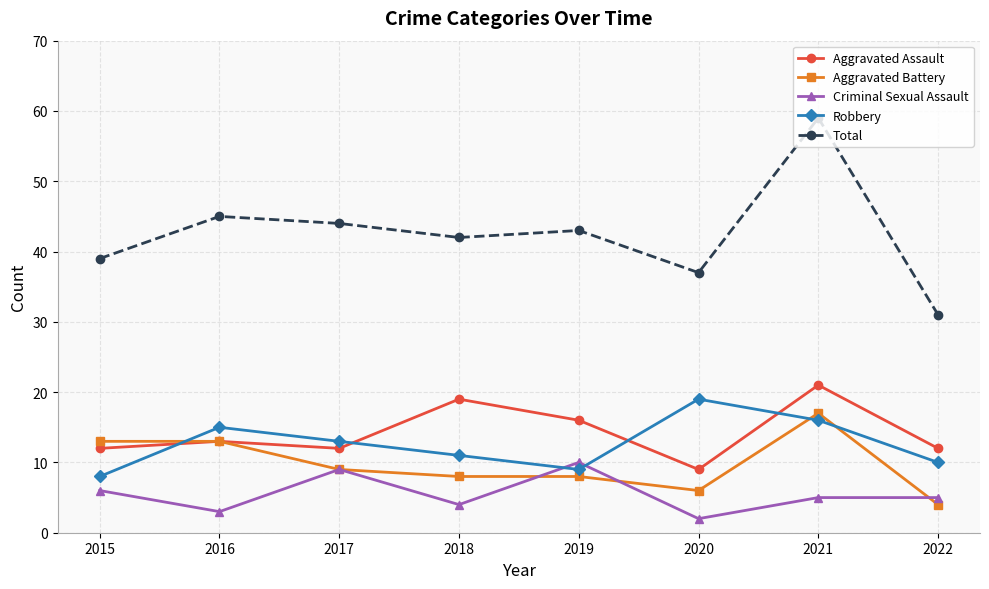

What is the minimum value for Robbery?

8